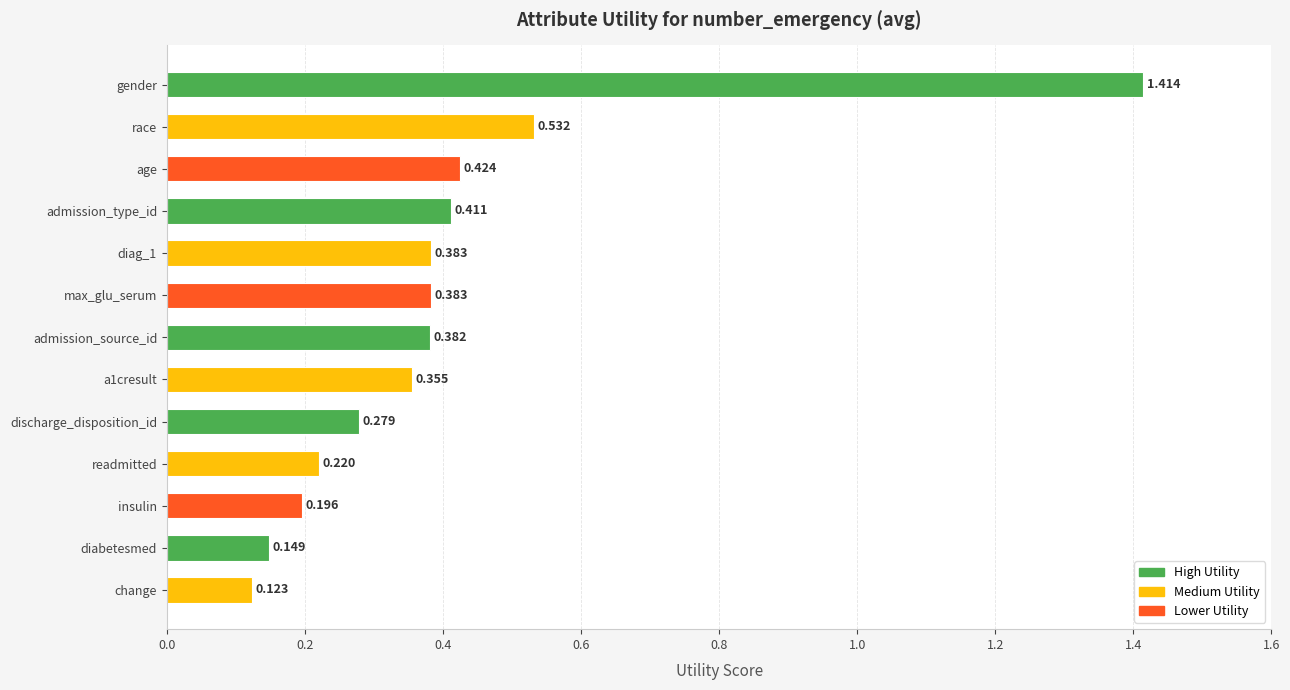

What is the label of the 3rd bar from the top?

age